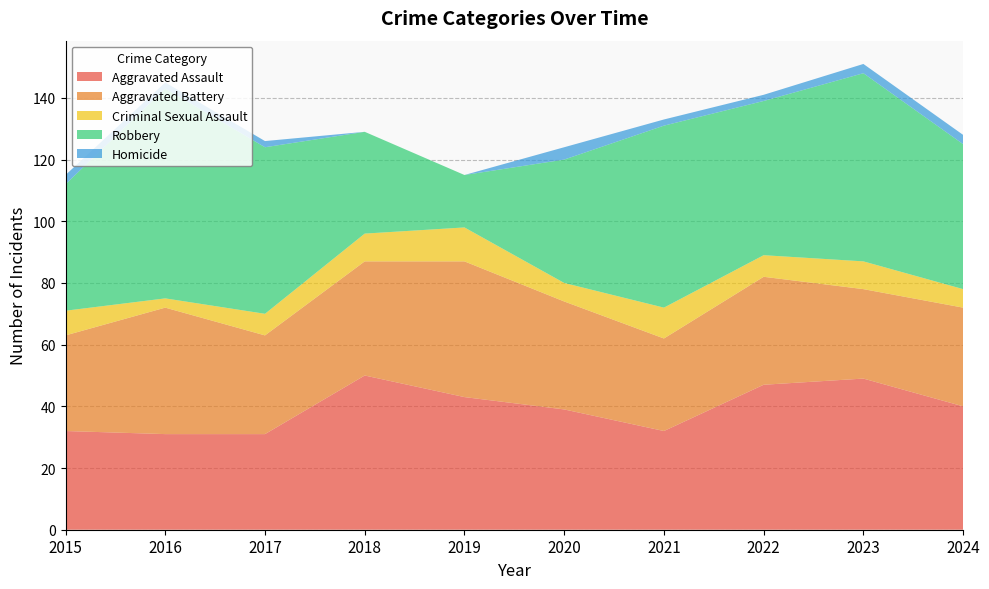

Reading left to right, what are all the values shown in this chart?

Aggravated Assault: 32	31	31	50	43	39	32	47	49	40
Aggravated Battery: 31	41	32	37	44	35	30	35	29	32
Criminal Sexual Assault: 8	3	7	9	11	6	10	7	9	6
Robbery: 41	68	54	33	17	40	59	50	61	47
Homicide: 3	2	2	0	0	4	2	2	3	3